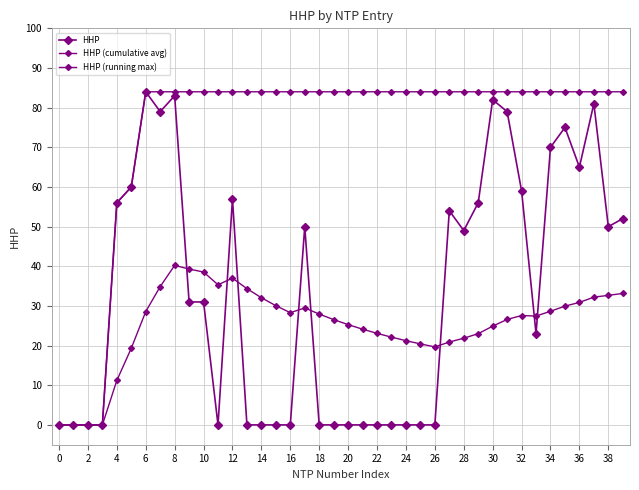

How many lines are shown in the chart?

3